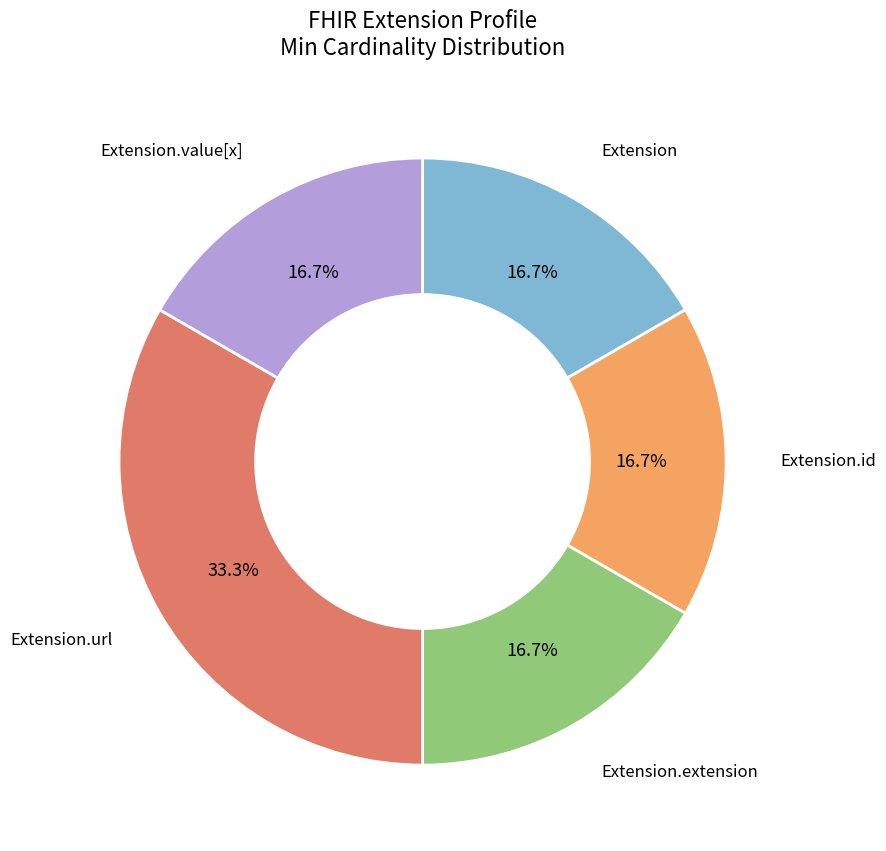

Is there a majority slice in this chart?

No